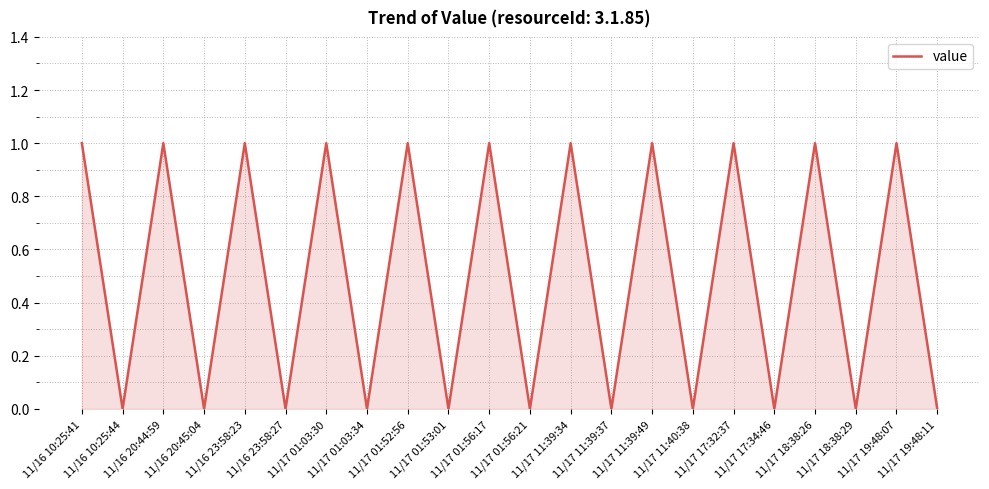

Is this an area chart (filled region under the line)?

Yes